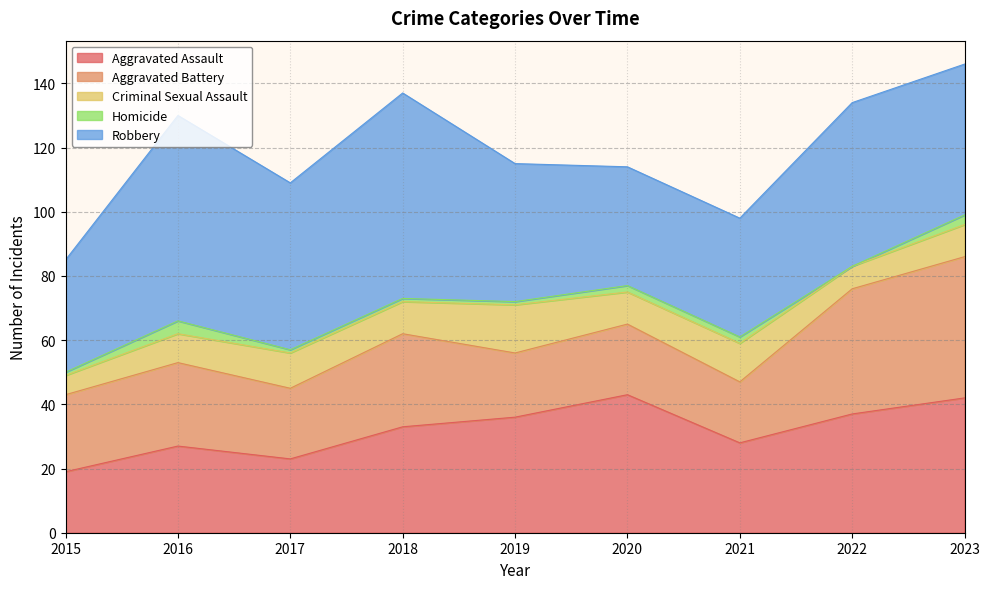

What is the difference between the maximum and minimum values in the Criminal Sexual Assault series?

9